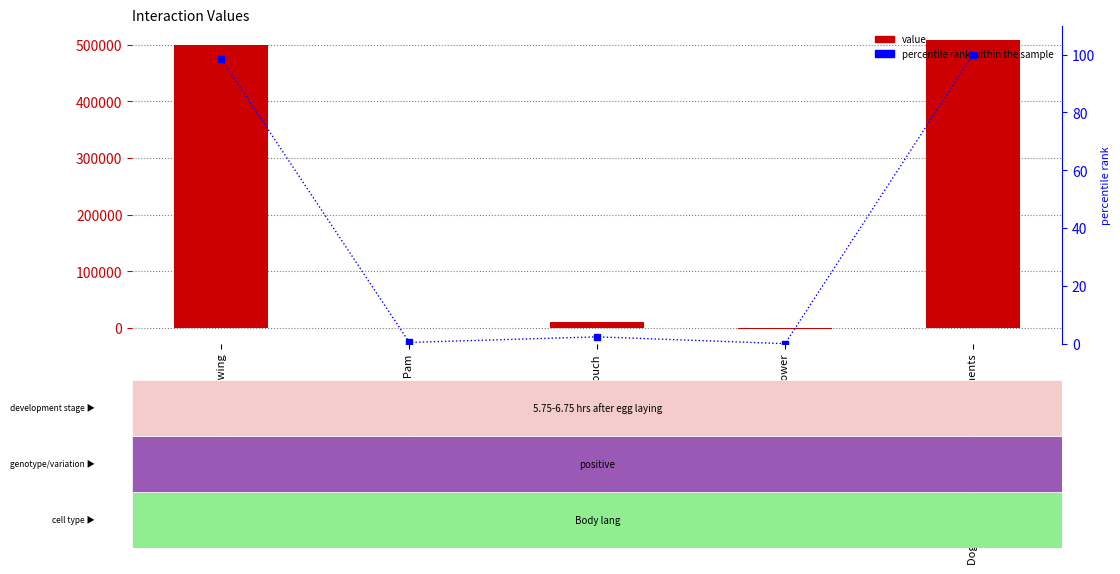

How many values in value are above zero?

4